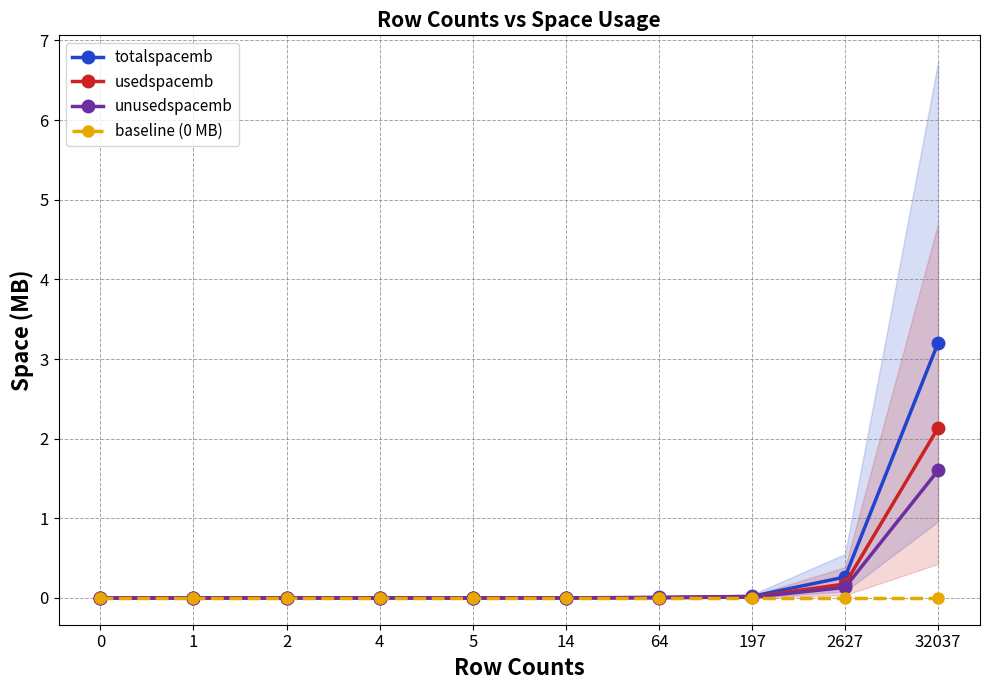

Is this an area chart (filled region under the line)?

No